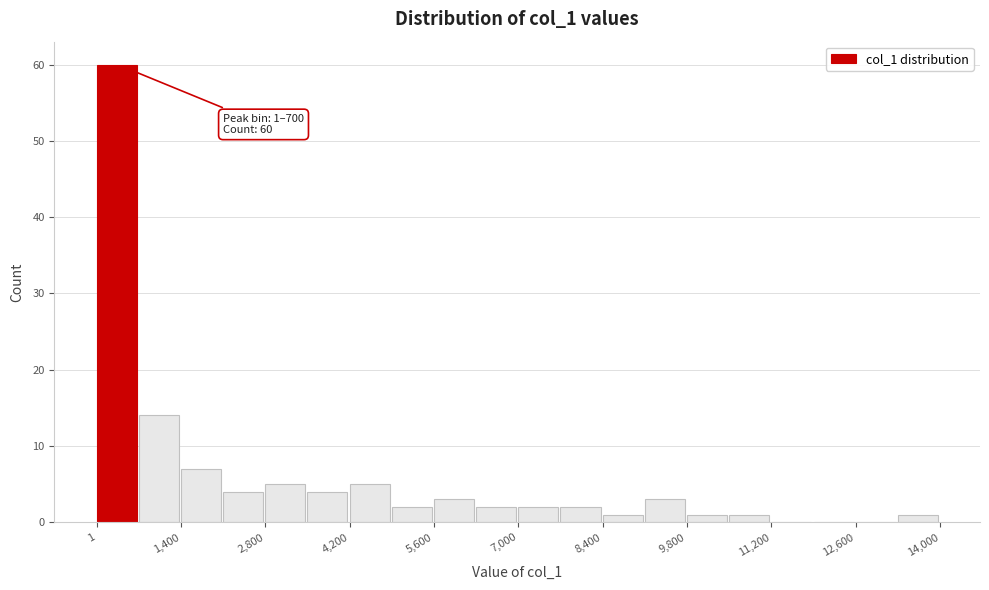

Read against the x-axis, roughly where is the centre of the tallest bar?

400